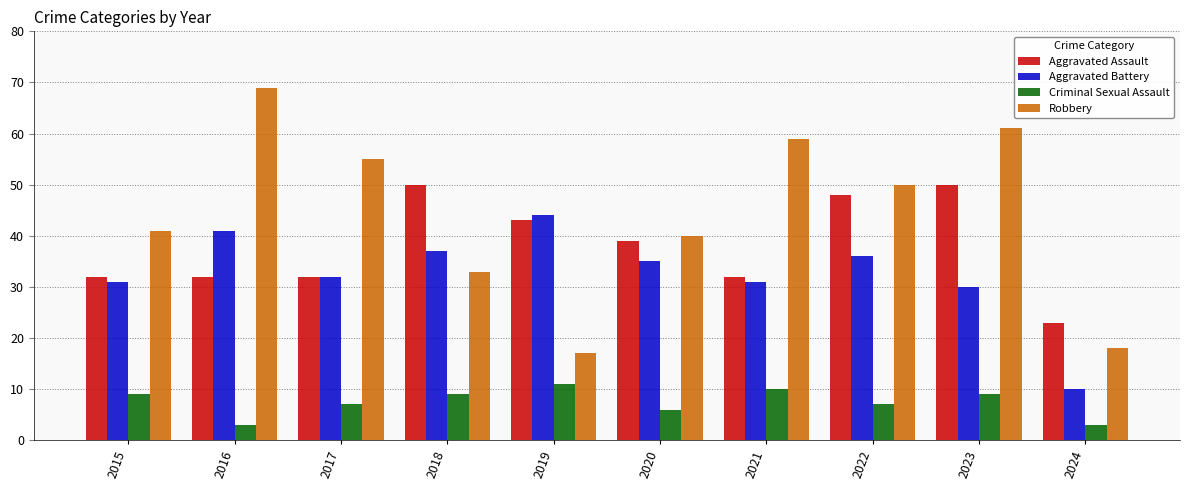

Reading left to right, what are all the values shown in this chart?

Aggravated Assault: 32	32	32	50	43	39	32	48	50	23
Aggravated Battery: 31	41	32	37	44	35	31	36	30	10
Criminal Sexual Assault: 9	3	7	9	11	6	10	7	9	3
Robbery: 41	69	55	33	17	40	59	50	61	18